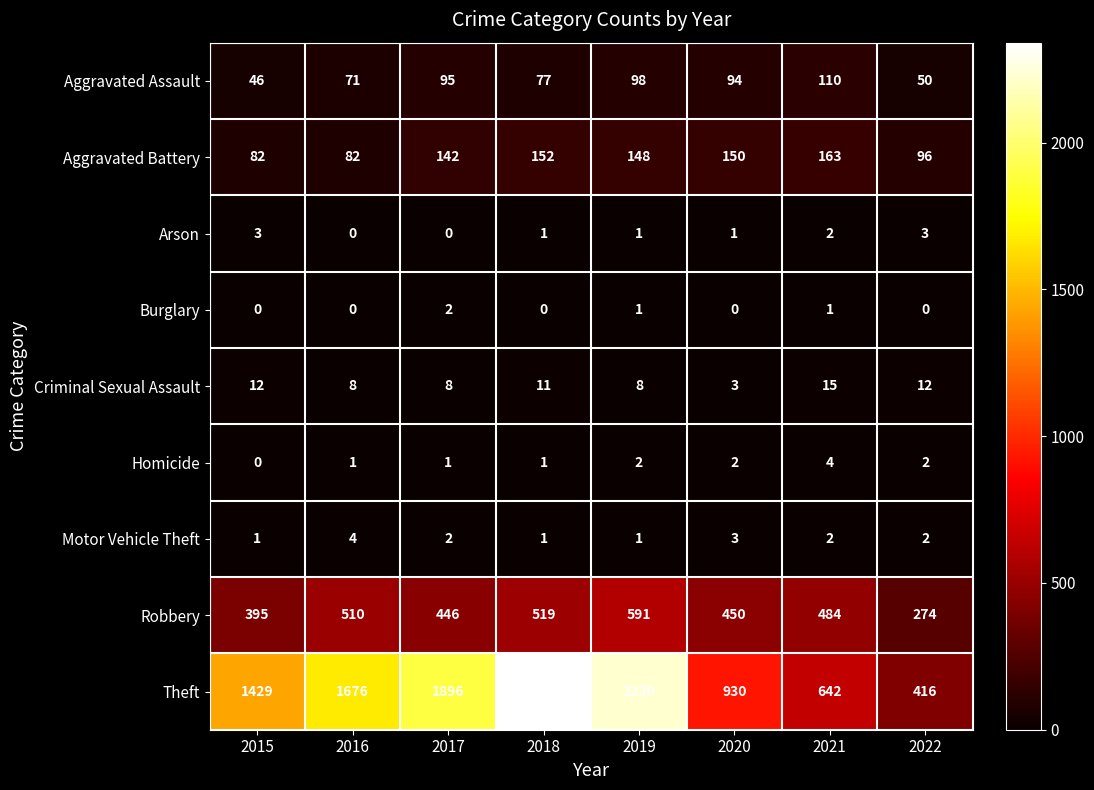

The Aggravated Assault series shows 73 at 2021. True or false?

False